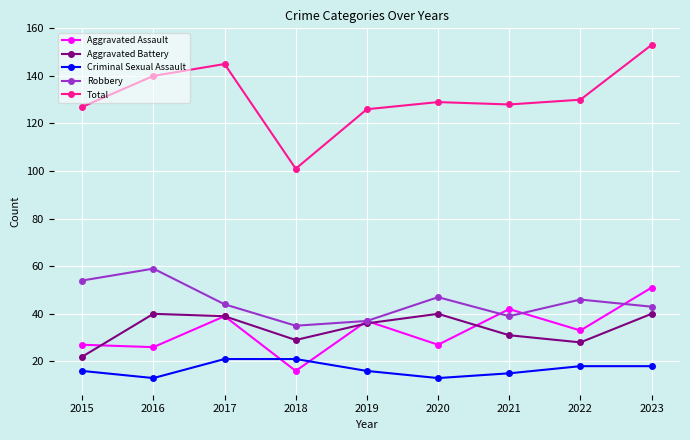

List the series in order of their peak value, lowest first.

Criminal Sexual Assault, Aggravated Battery, Aggravated Assault, Robbery, Total